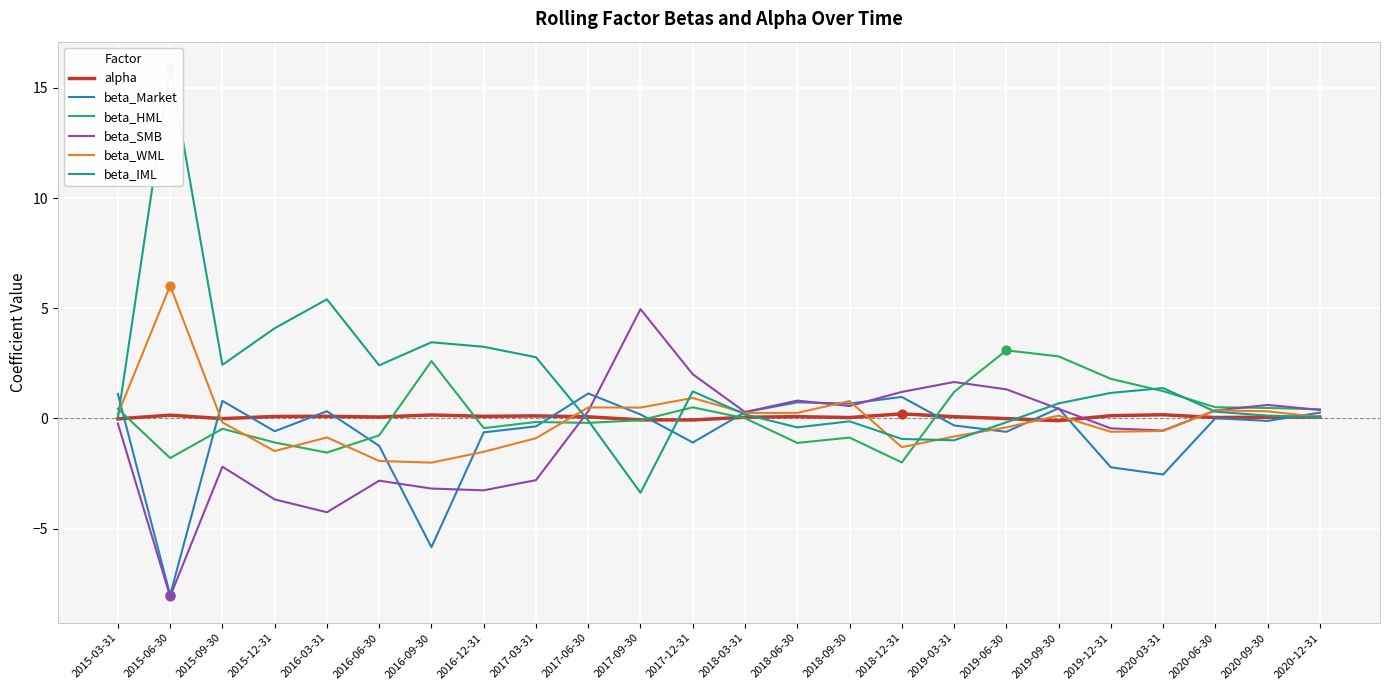

What are all the series names shown in the legend?

alpha, beta_Market, beta_HML, beta_SMB, beta_WML, beta_IML